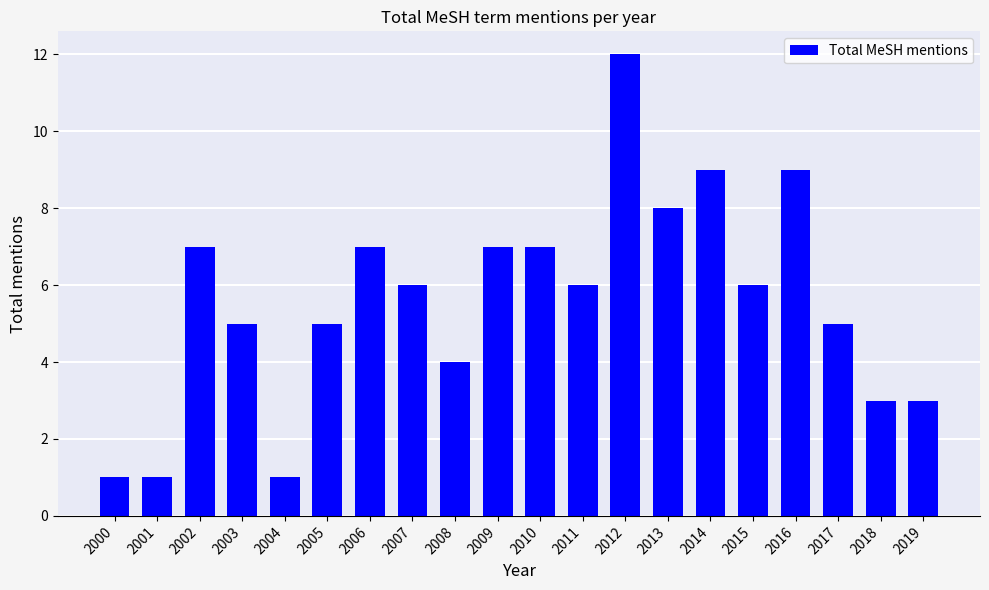

What is the sum of all values?

112